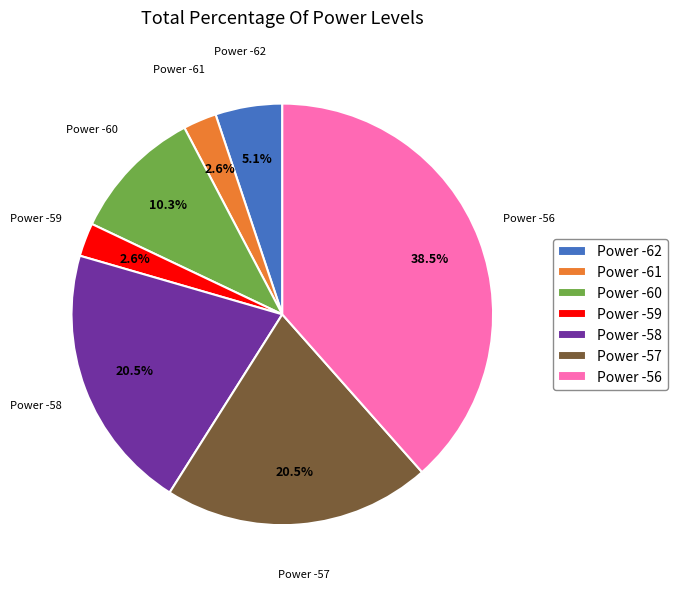

Is there any slice that represents more than half of the pie?

No